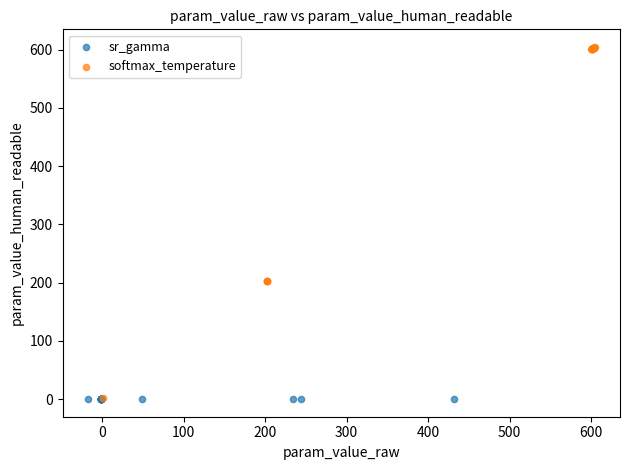

Which series contains the highest Y value?

softmax_temperature